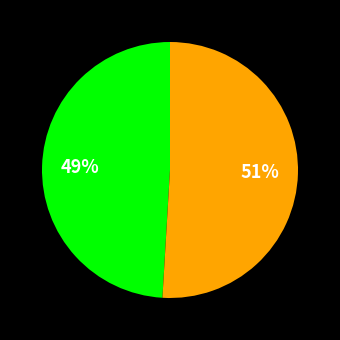

To the nearest percent, what is the difference between the largest and smallest slice percentages?

2%